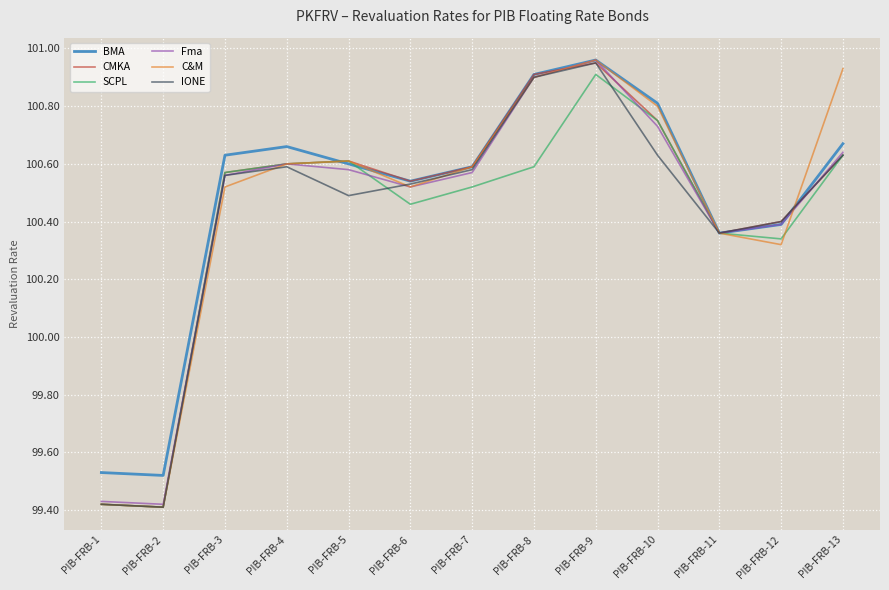

Which series has the largest total across all categories?

BMA